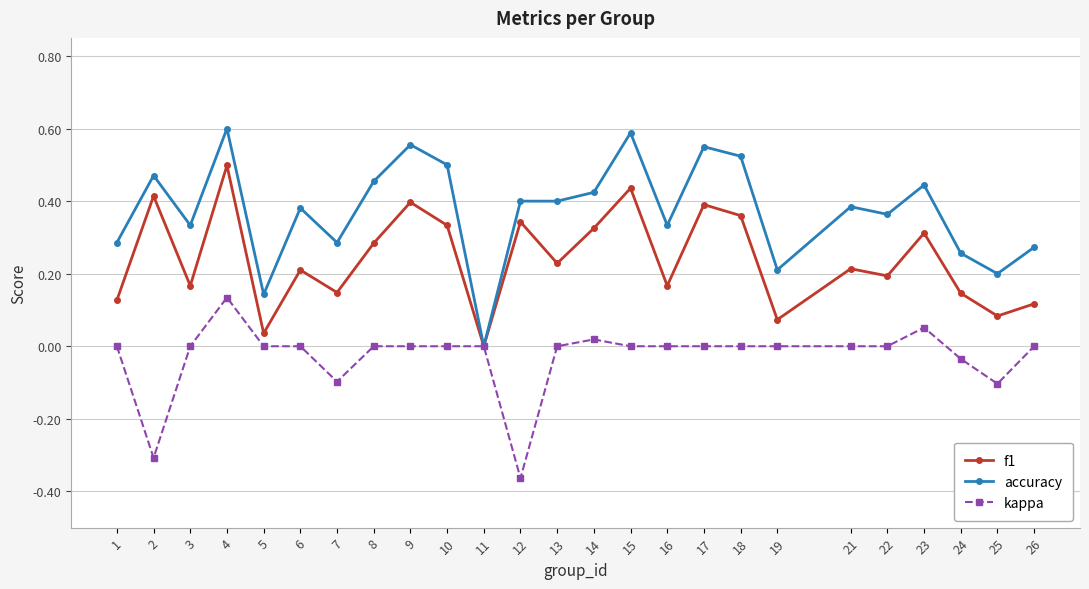

Which series has the widest spread of values?

accuracy